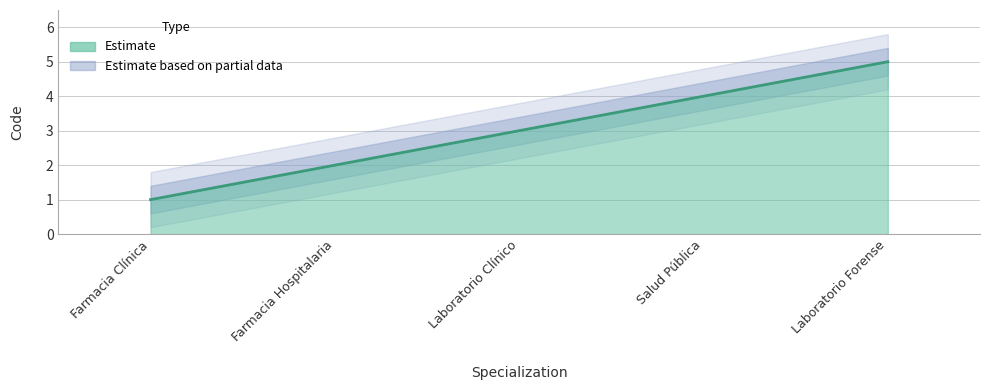

What is the ratio of the value at Salud Pública to the value at Farmacia Clínica?

4.0